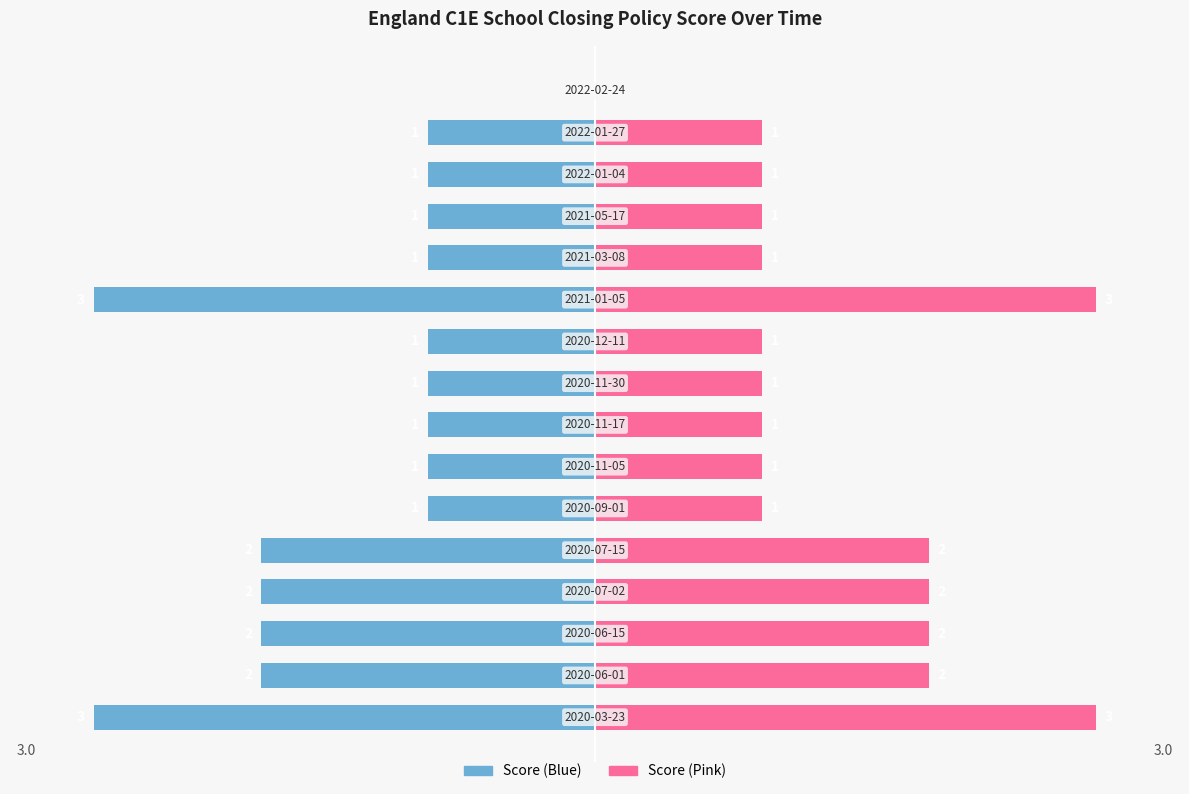

Reading left to right, transcribe all the data shown in this chart.

Score (Left): -3	-2	-2	-2	-2	-1	-1	-1	-1	-1	-3	-1	-1	-1	-1	0
Score (Right): 3	2	2	2	2	1	1	1	1	1	3	1	1	1	1	0